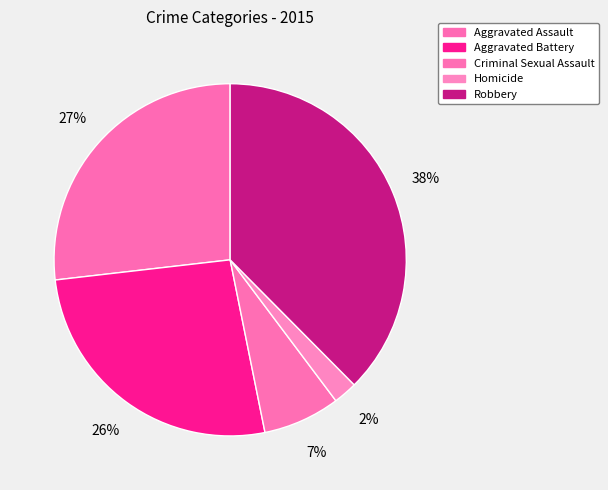

Count the number of slices in the pie.

5